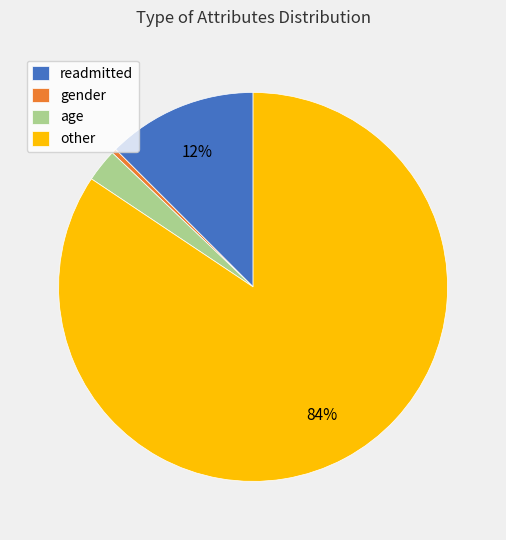

The other slice represents 76% of the pie. True or false?

False